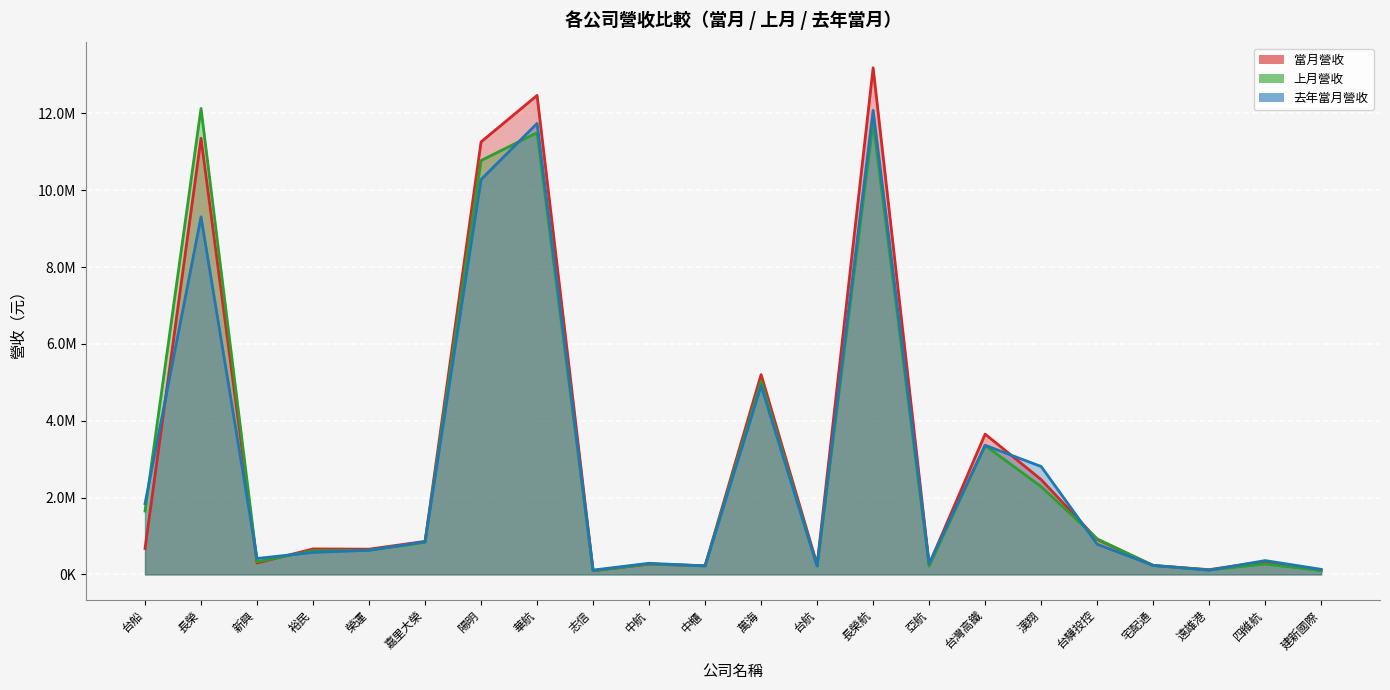

What is the label of the 5th point from the left?

榮運